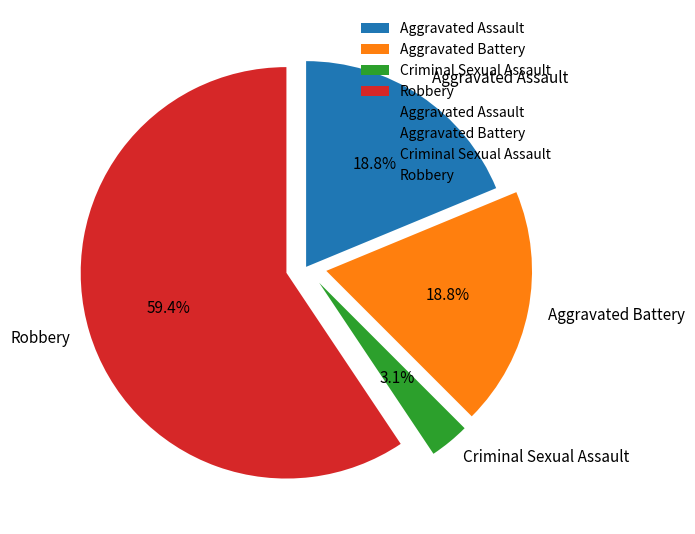

To the nearest percent, what portion does Robbery represent?

59%